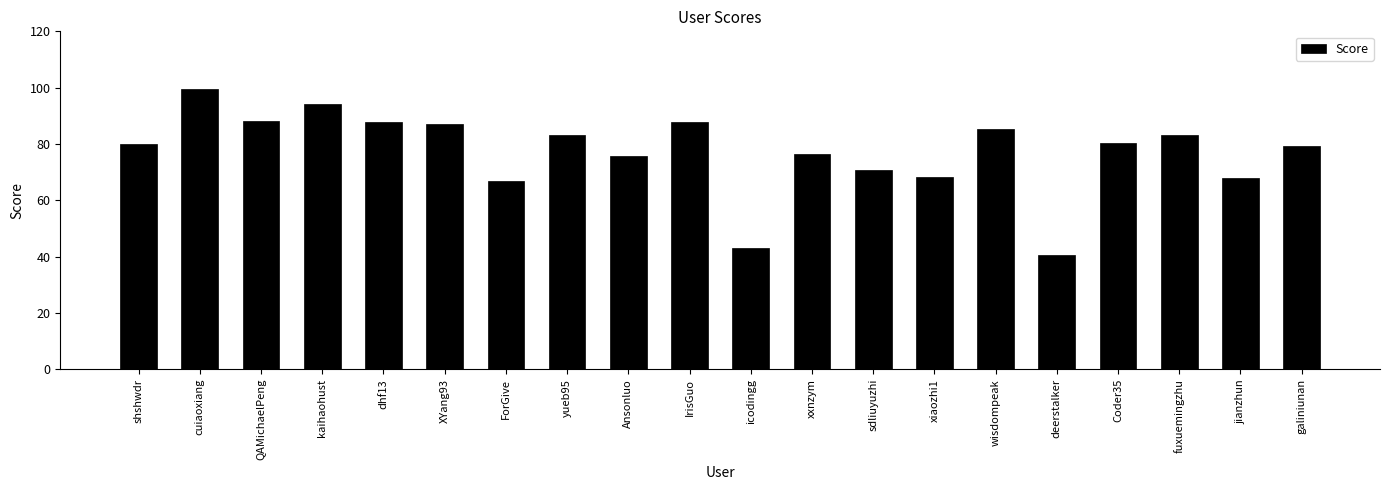

What is the greatest value displayed?

99.7